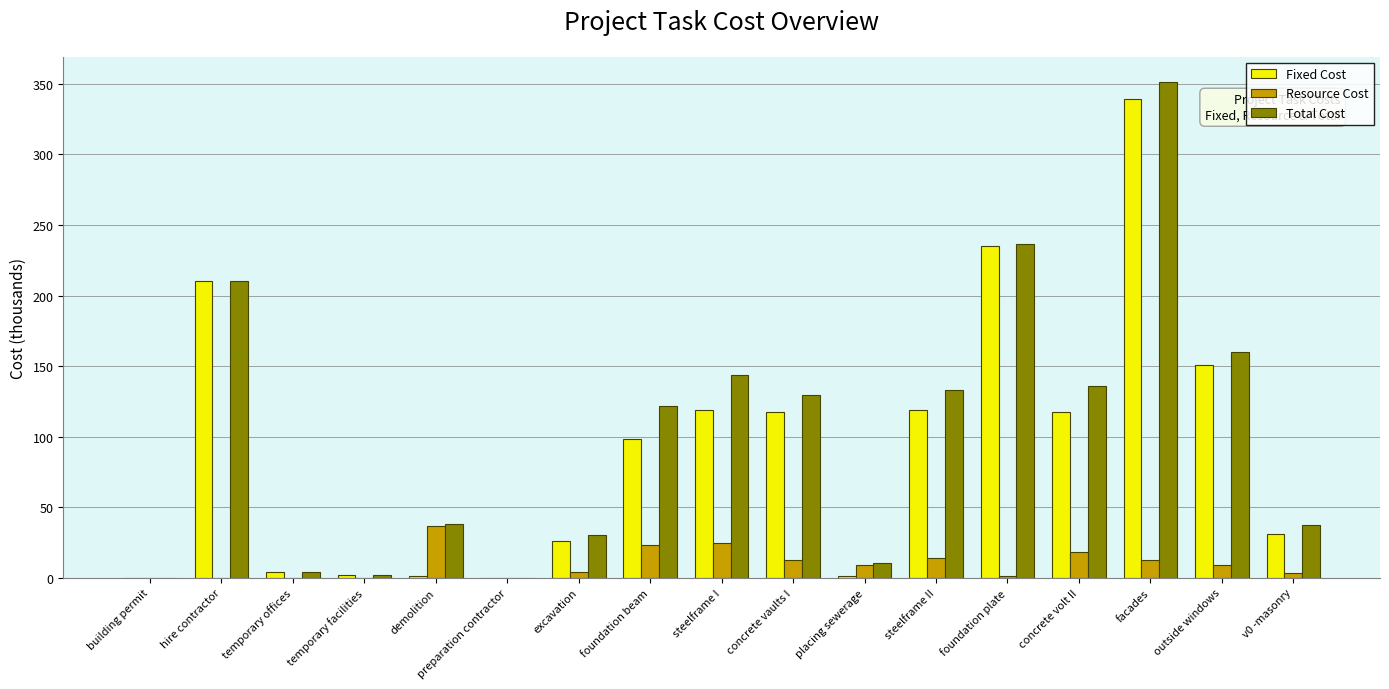

Which series changed the most between hire contractor and excavation?

Fixed Cost